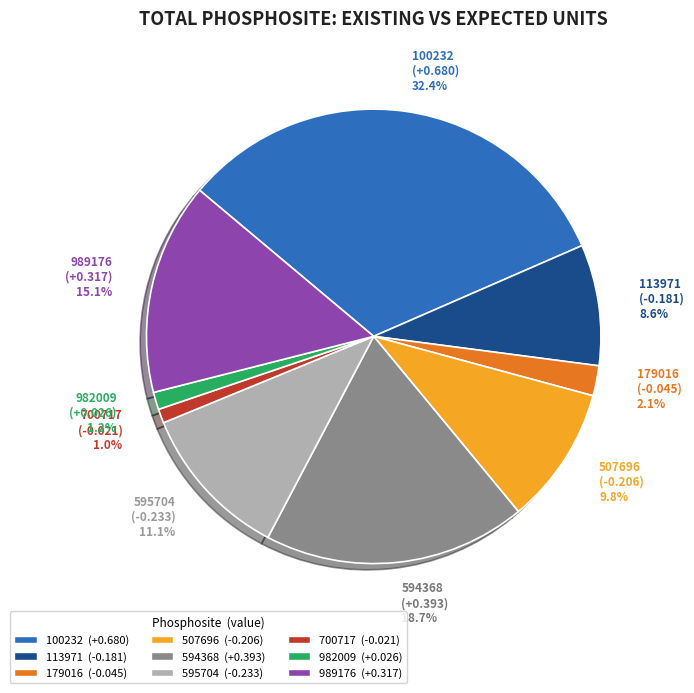

Count the number of slices in the pie.

9